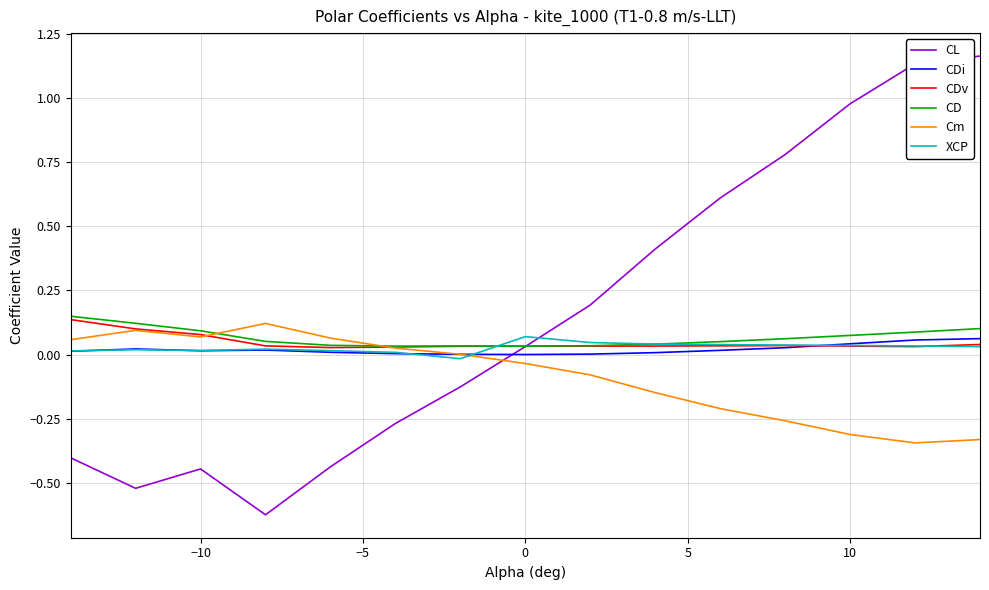

In XCP, how many points are lower than both neighbors (excluding endpoints)?

2